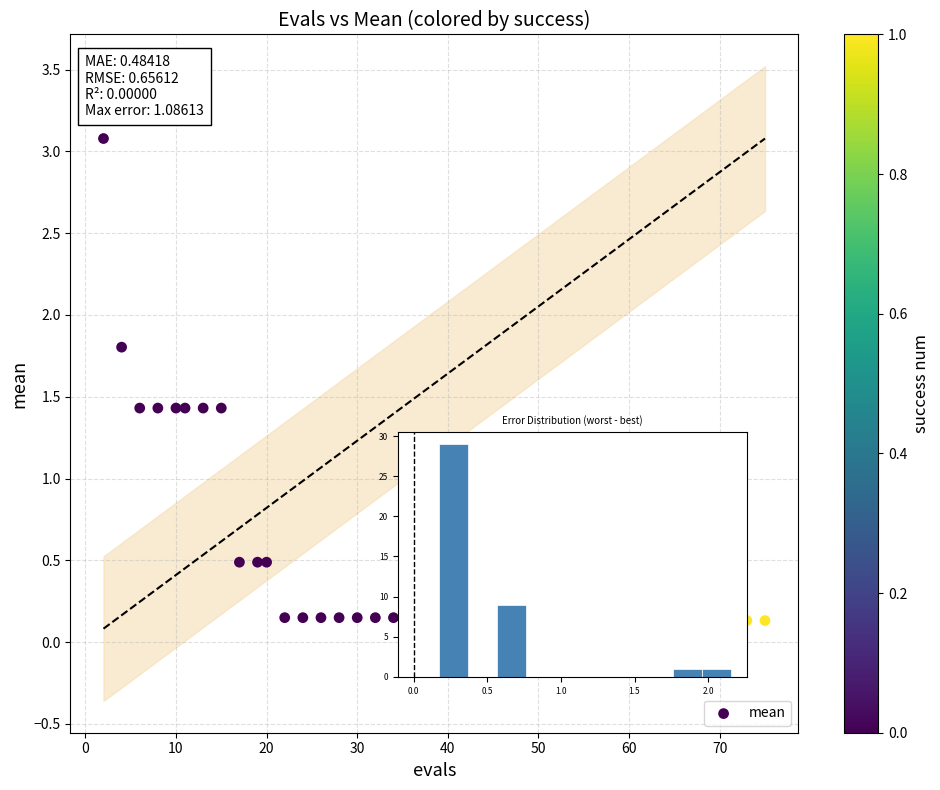

What is the range of Y values (max minus min)?

2.9